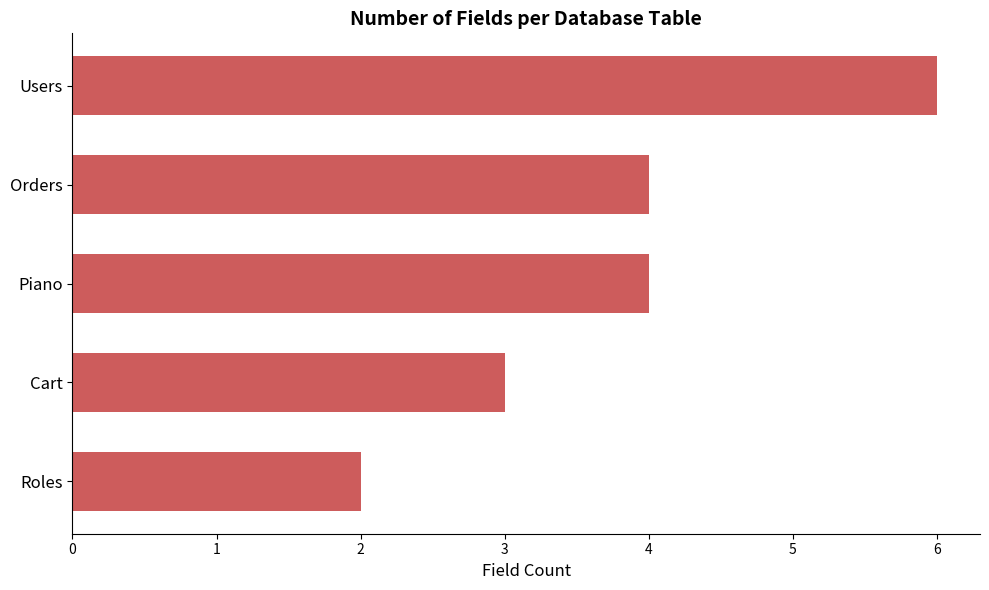

Reading bottom to top, transcribe all the data shown in this chart.

Roles=2	Cart=3	Piano=4	Orders=4	Users=6